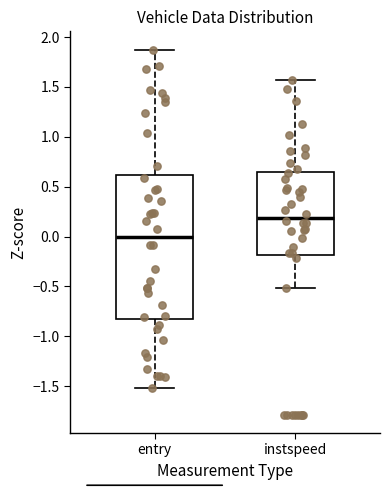

Reading left to right, read every box against the y-axis: the position of its median line, the range the box covers, and the ends of its whiskers. The values are not printed on the chart, so give them approximately, as read against the axis.

entry: median 0.00, box -0.80 to 0.60, whiskers -1.50 to 1.85
instspeed: median 0.20, box -0.20 to 0.65, whiskers -0.50 to 1.55